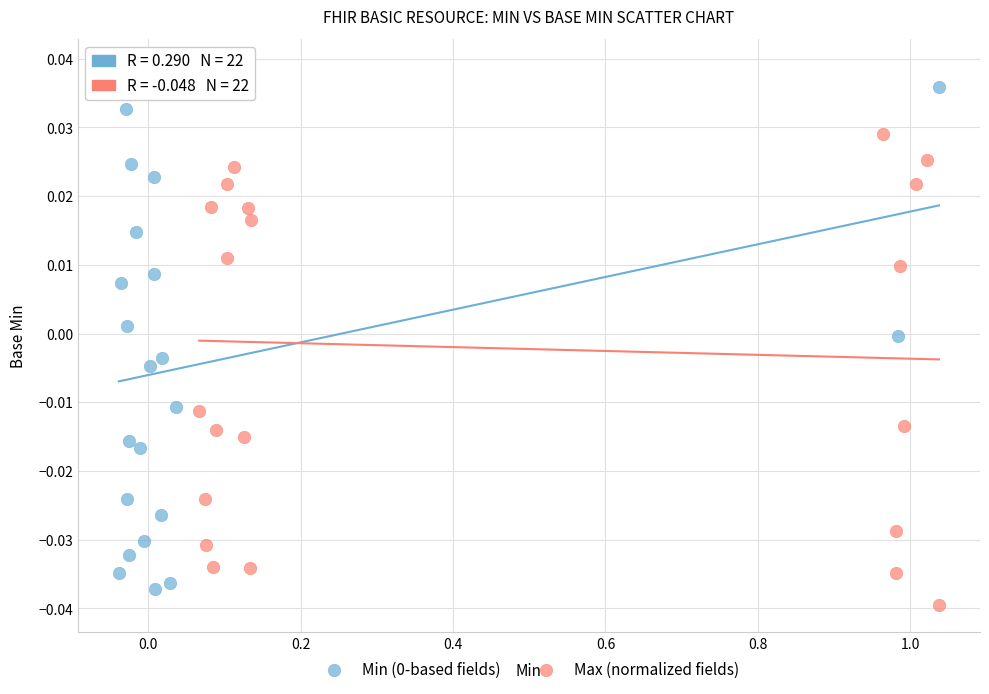

Which series contains the lowest Y value?

Max (normalized fields)